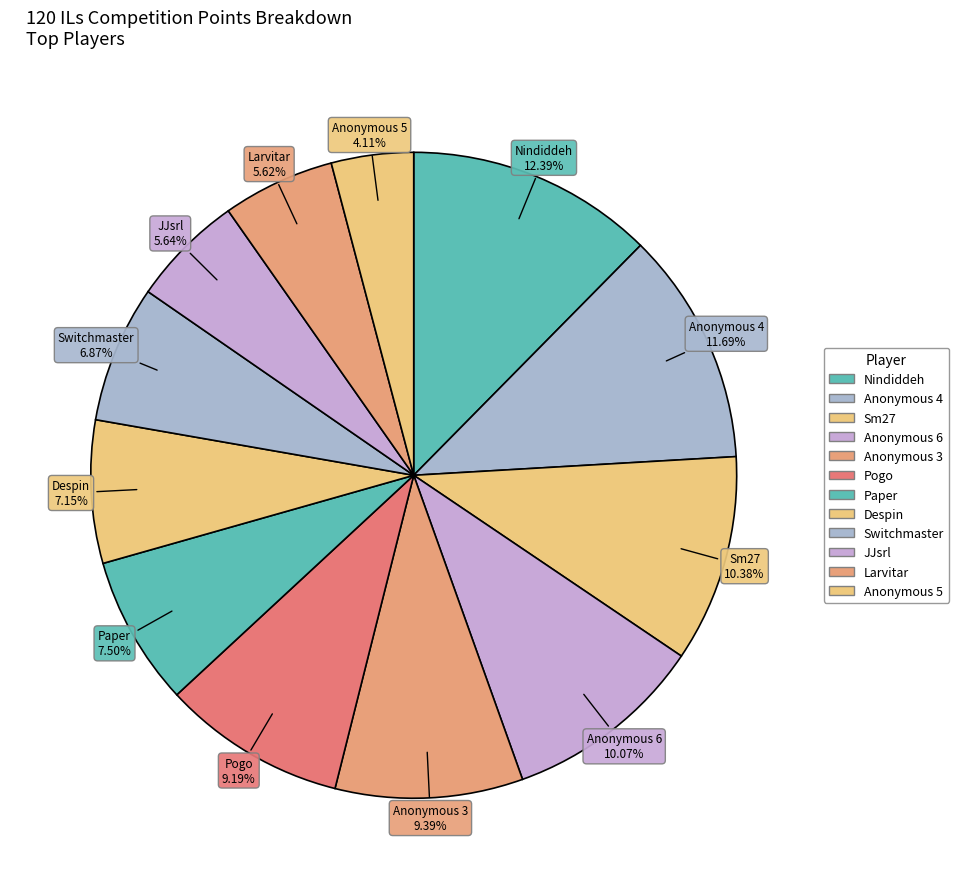

Do Larvitar and Sm27 together represent more than half of the pie?

No